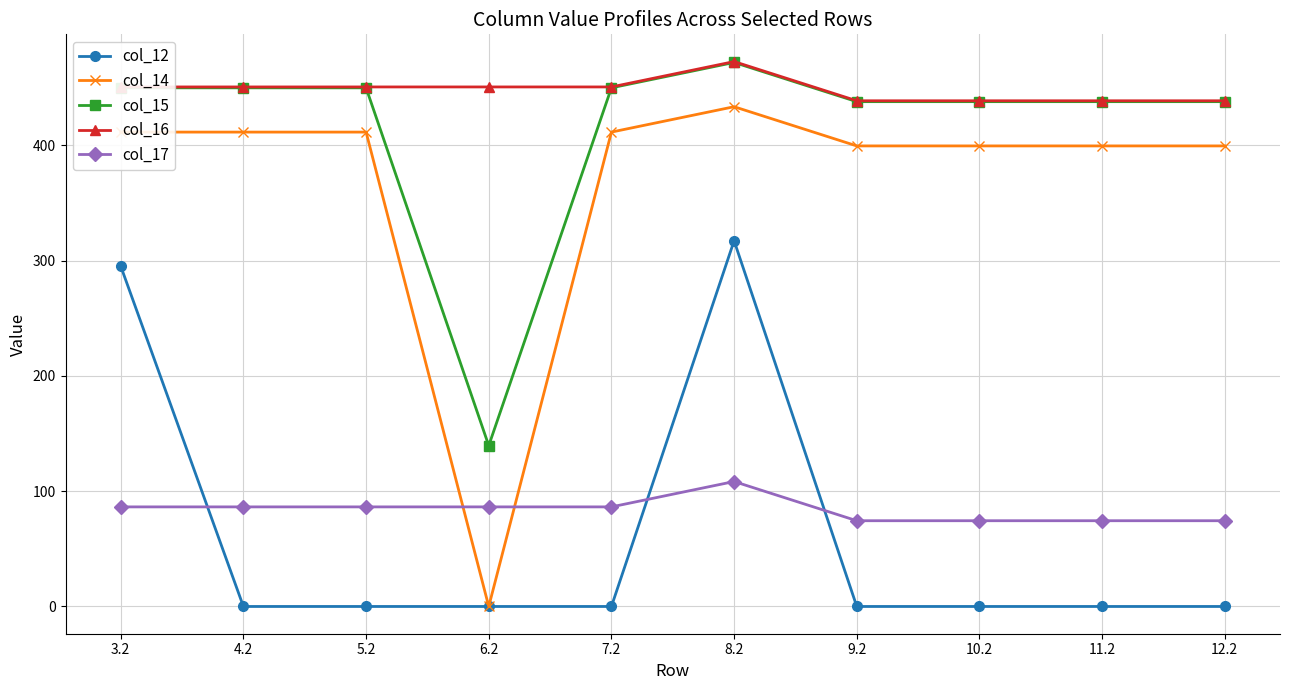

What is the difference between the highest and lowest values at 7.2?

450.6